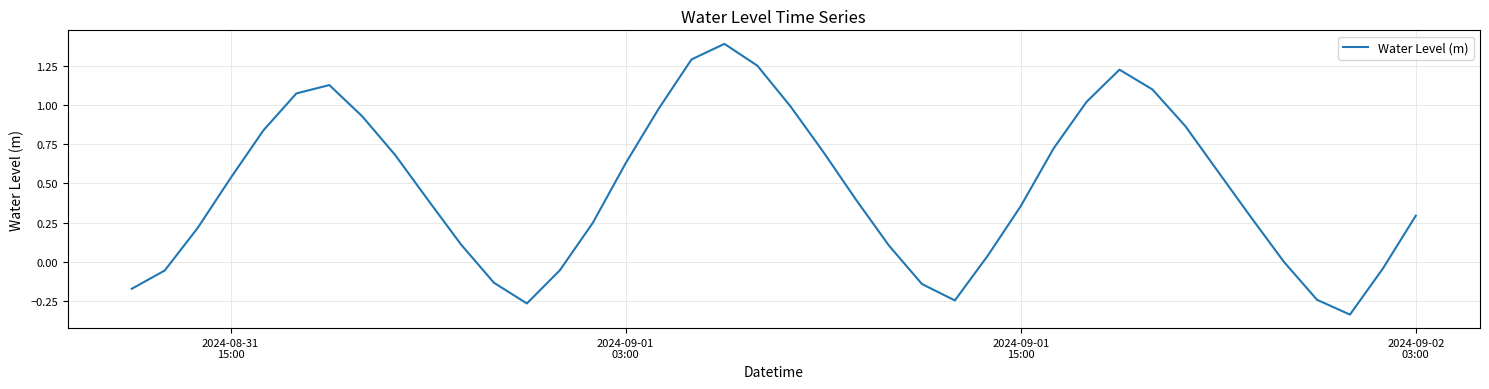

What is the difference between the maximum and minimum values?

1.7